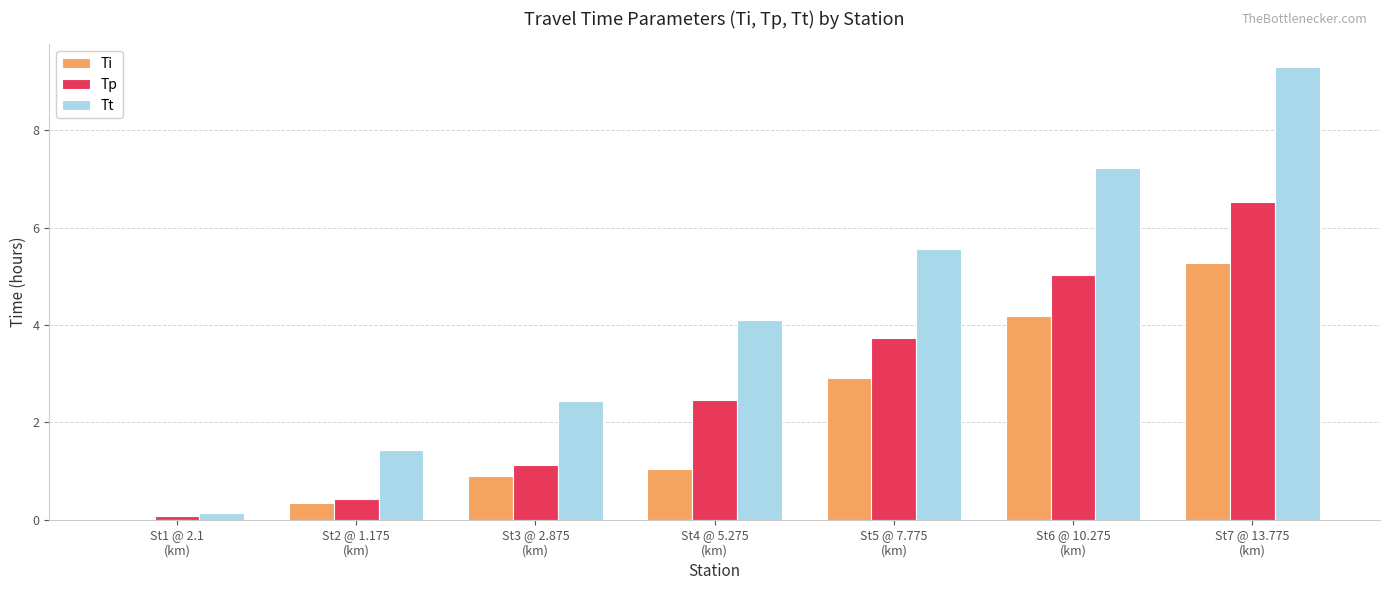

Which series changed the most between St3 @ 2.875
(km) and St6 @ 10.275
(km)?

Tt